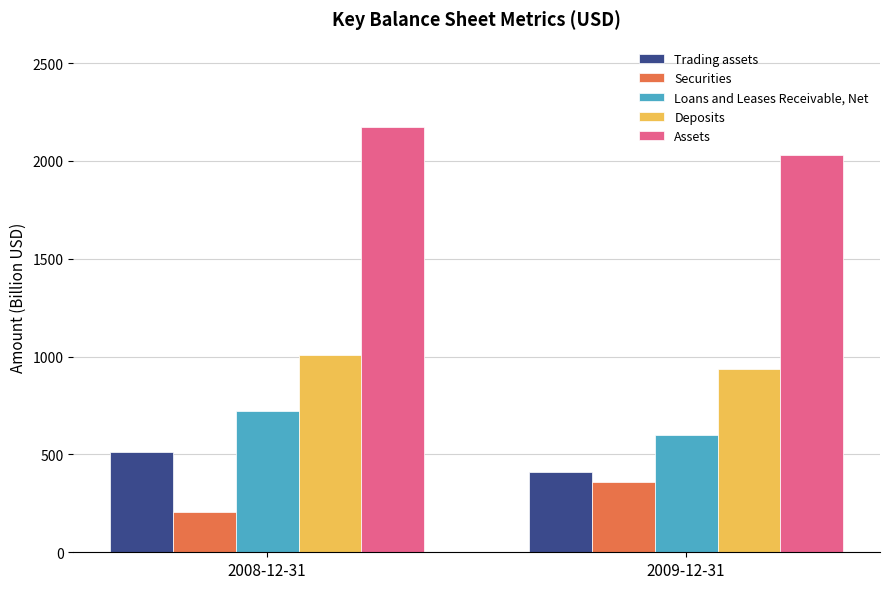

List the series in order of their peak value, lowest first.

Securities, Trading assets, Loans and Leases Receivable, Net, Deposits, Assets